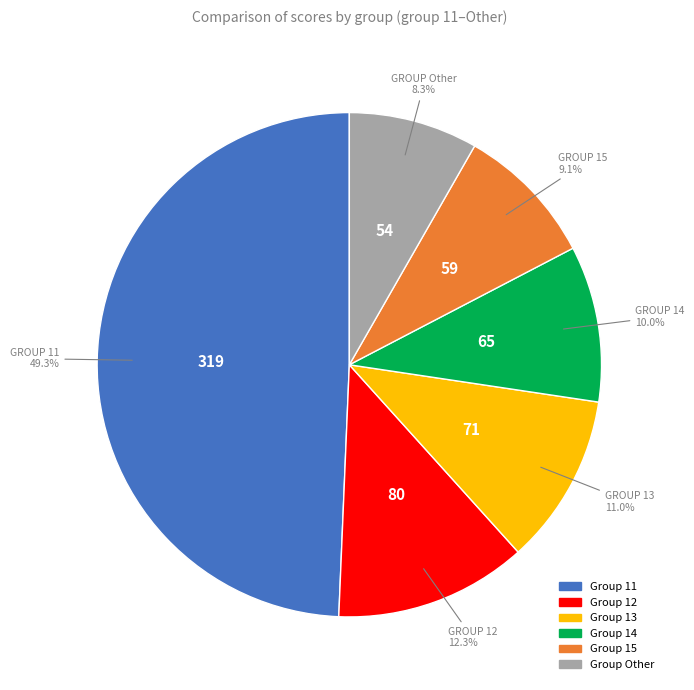

Which has a higher value, Group Other or Group 12?

Group 12